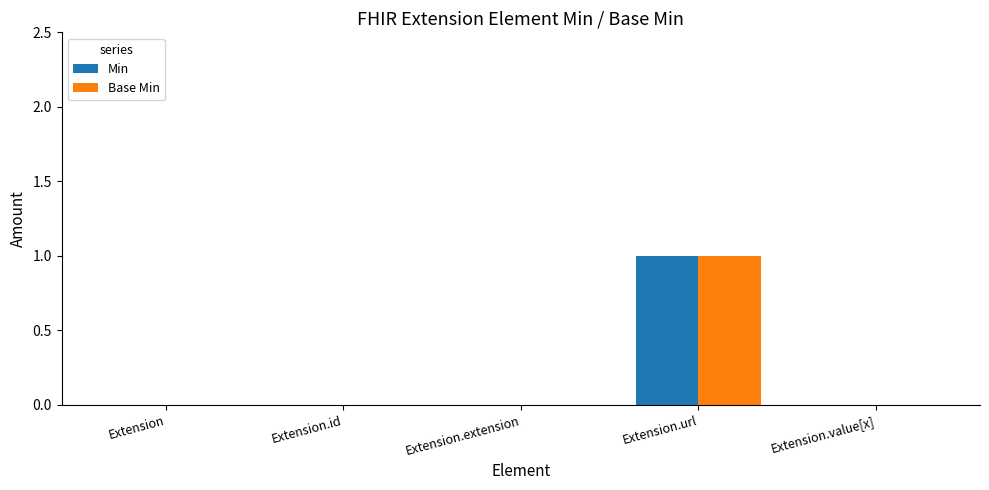

At which category is the sum across all series the highest?

Extension.url